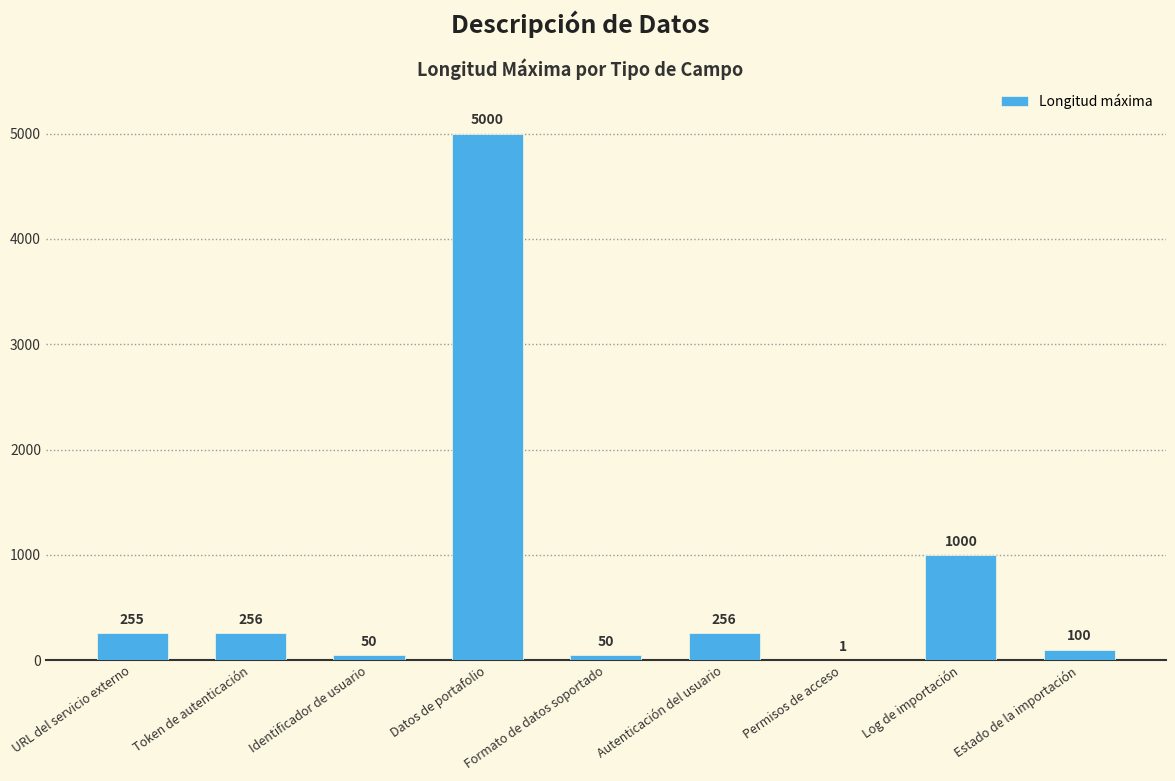

What is the sum of the values at Formato de datos soportado and URL del servicio externo?

305